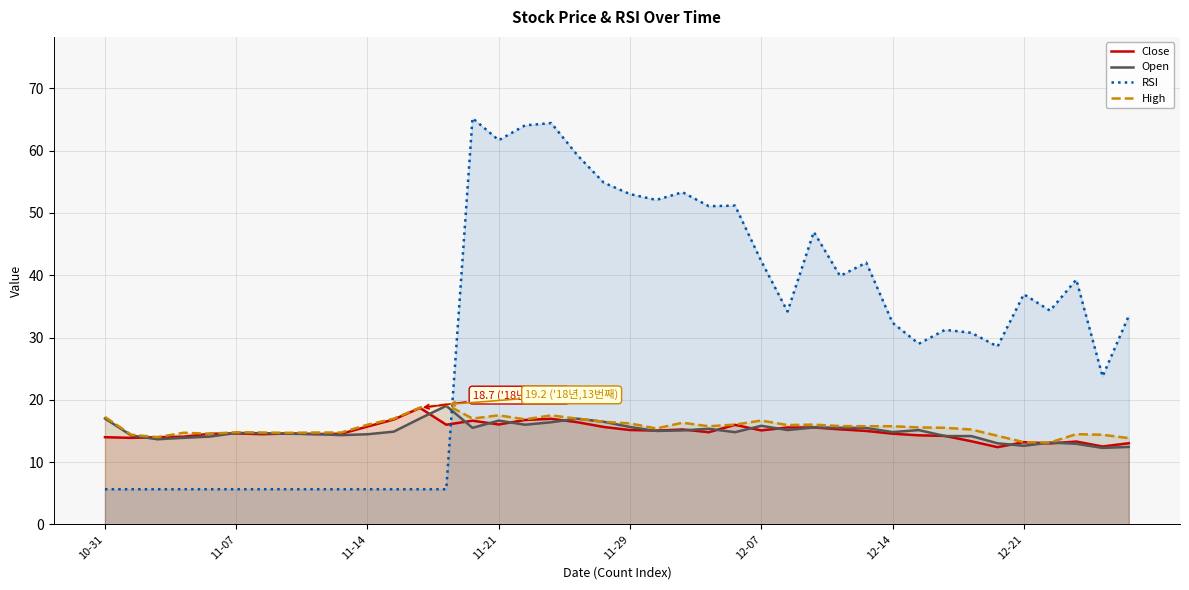

How many distinct data groups are displayed?

4